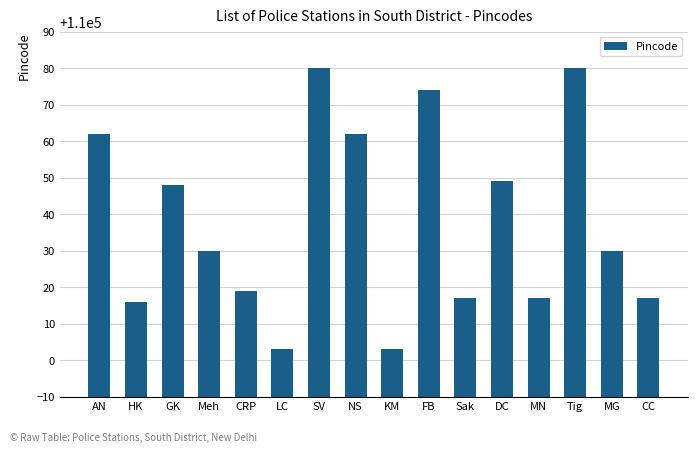

The value at GK is 76370. True or false?

False